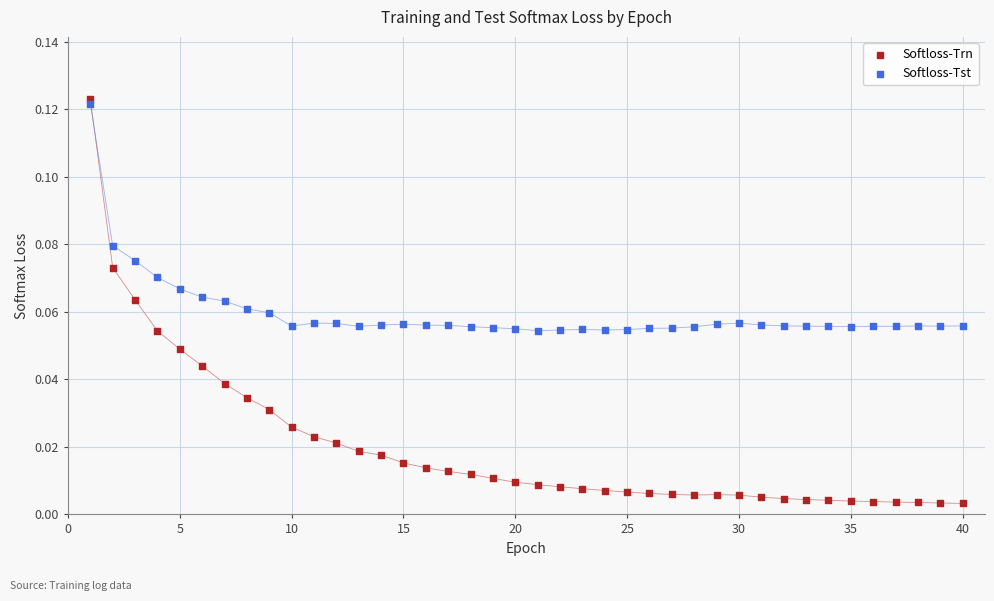

What are all the series names shown in the legend?

Softloss-Trn, Softloss-Tst